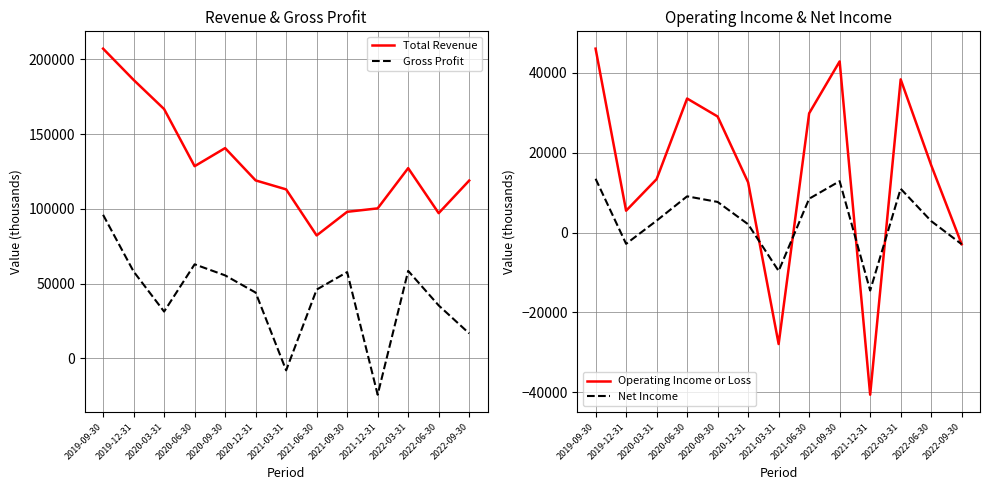

Reading left to right, what are all the values shown in this chart?

Total Revenue: 2019-09-30=207100	2019-12-31=186200	2020-03-31=166700	2020-06-30=128500	2020-09-30=140600	2020-12-31=119000	2021-03-31=113000	2021-06-30=82200	2021-09-30=98000	2021-12-31=100300	2022-03-31=127200	2022-06-30=97100	2022-09-30=118900
Gross Profit: 2019-09-30=96000	2019-12-31=58100	2020-03-31=31300	2020-06-30=62900	2020-09-30=55500	2020-12-31=44000	2021-03-31=-8000	2021-06-30=46000	2021-09-30=57700	2021-12-31=-24300	2022-03-31=58500	2022-06-30=35400	2022-09-30=16700
Operating Income or Loss: 2019-09-30=46100	2019-12-31=5500	2020-03-31=13400	2020-06-30=33600	2020-09-30=29100	2020-12-31=12600	2021-03-31=-27900	2021-06-30=29900	2021-09-30=42900	2021-12-31=-40600	2022-03-31=38400	2022-06-30=16900	2022-09-30=-2900
Net Income: 2019-09-30=13500	2019-12-31=-2800	2020-03-31=3000	2020-06-30=9100	2020-09-30=7700	2020-12-31=2100	2021-03-31=-9600	2021-06-30=8500	2021-09-30=12900	2021-12-31=-14500	2022-03-31=11000	2022-06-30=2900	2022-09-30=-2900